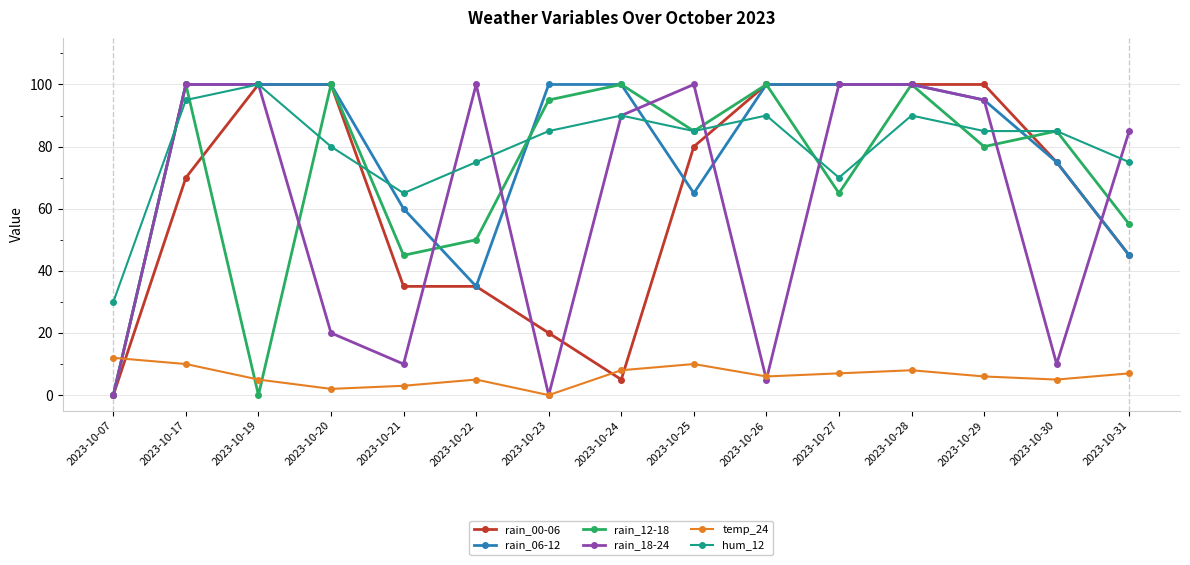

True or false: rain_12-18 has a value of 144 at 2023-10-26.

False